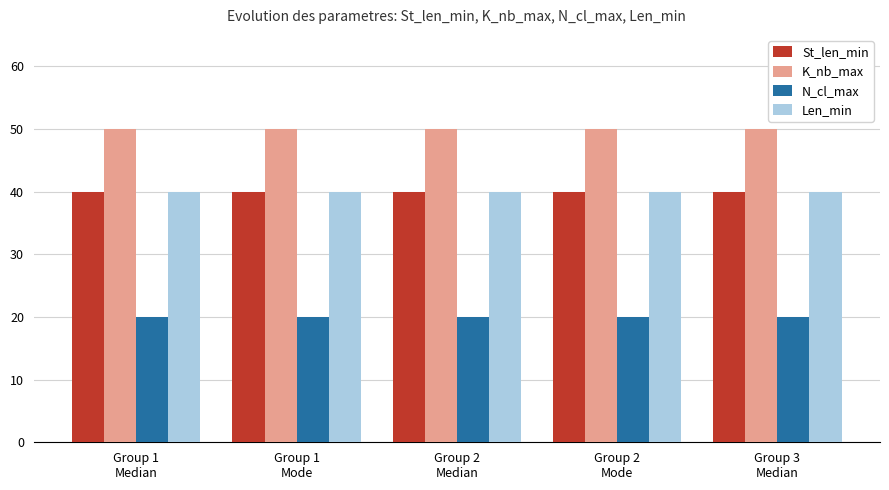

Reading left to right, what are all the values shown in this chart?

St_len_min: 40	40	40	40	40
K_nb_max: 50	50	50	50	50
N_cl_max: 20	20	20	20	20
Len_min: 40	40	40	40	40